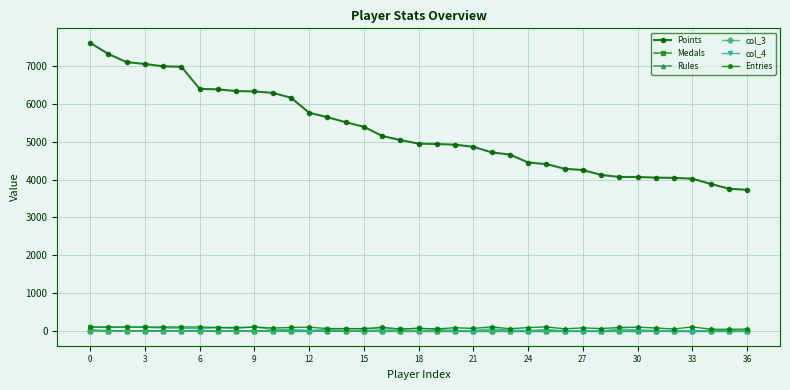

Which series has the largest total across all categories?

Points